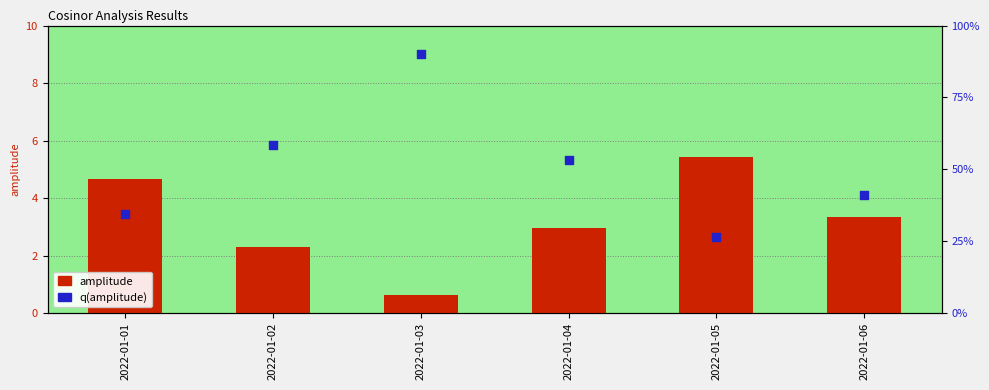

Is the value of q(amplitude) at 2022-01-02 greater than the value of amplitude at 2022-01-02?

No